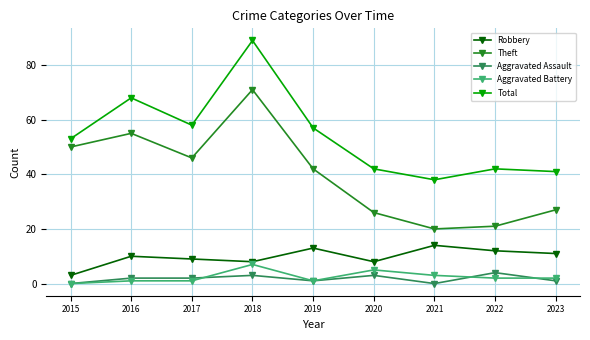

Does the chart display data point markers on the line(s)?

Yes